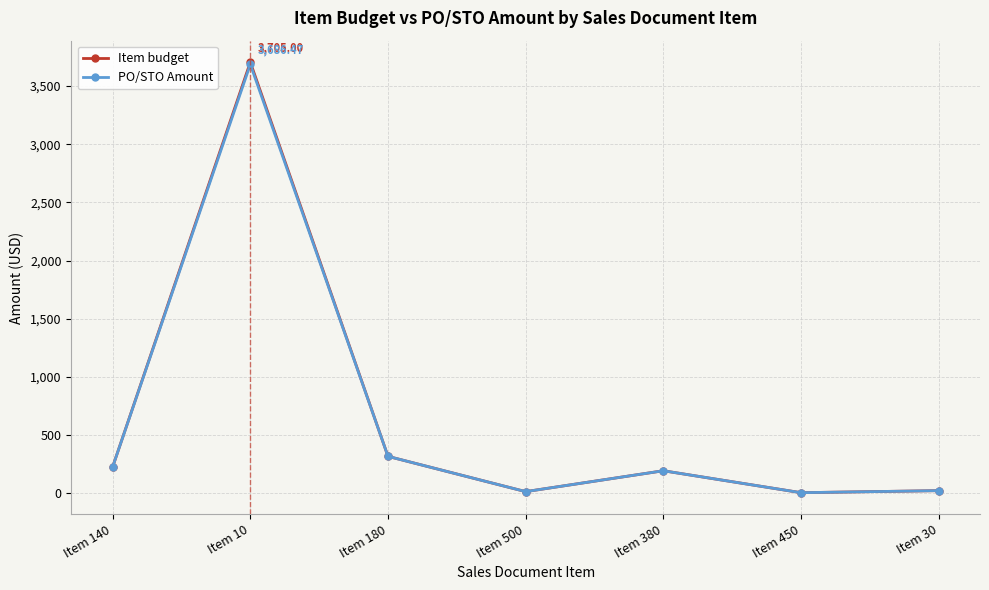

True or false: PO/STO Amount has more than 1 points higher than both neighbors.

True